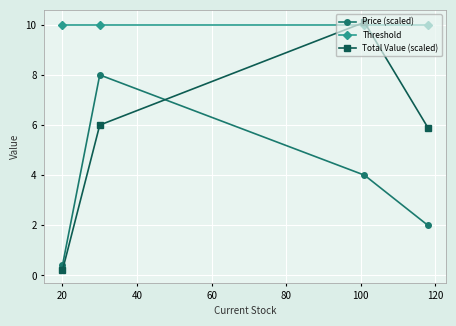

True or false: Price (scaled) and Threshold cross at least once.

False